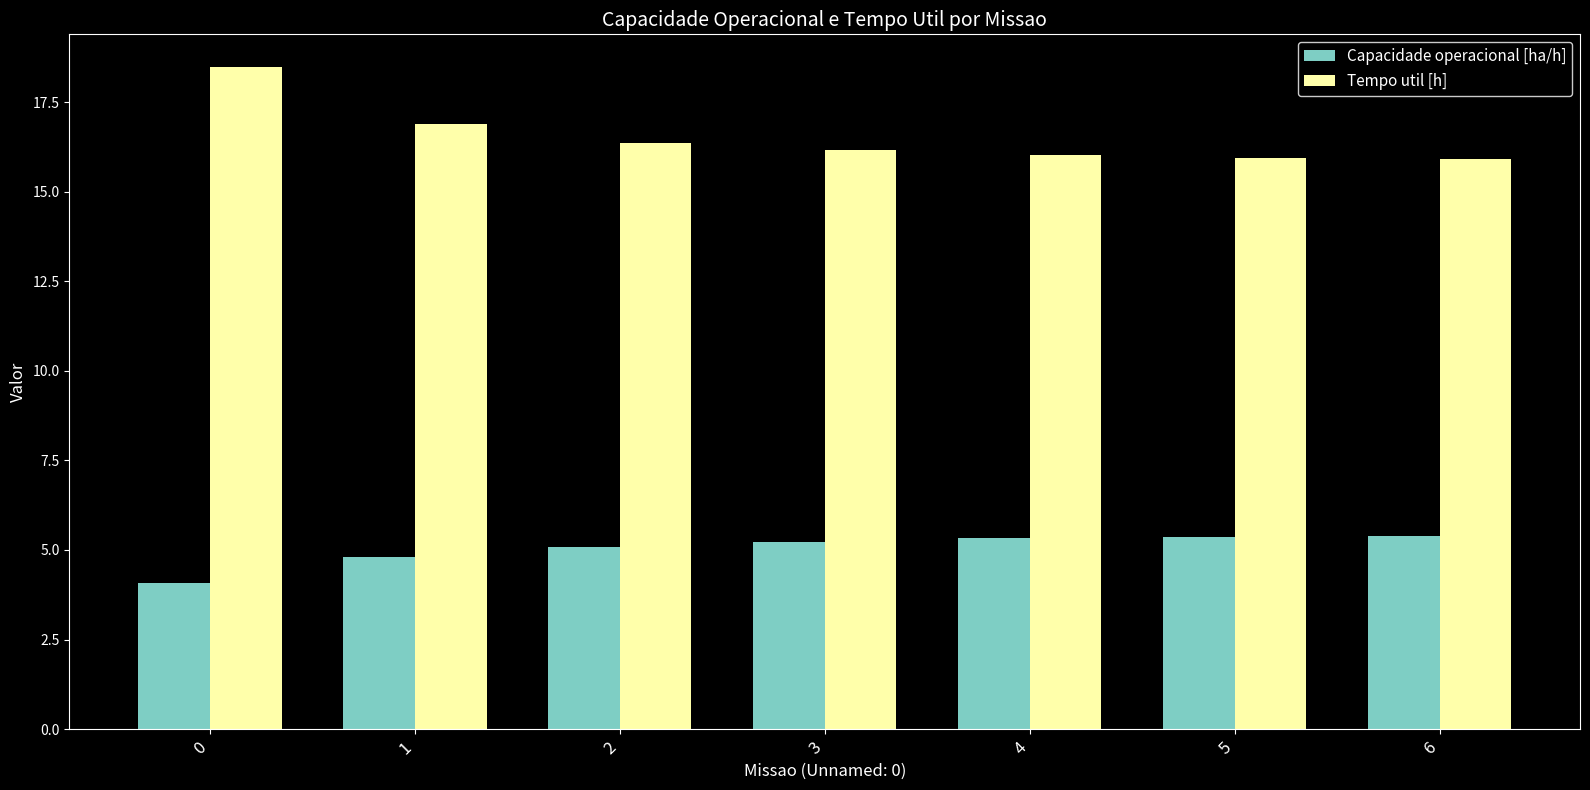

What is the maximum value shown in the chart?

18.5